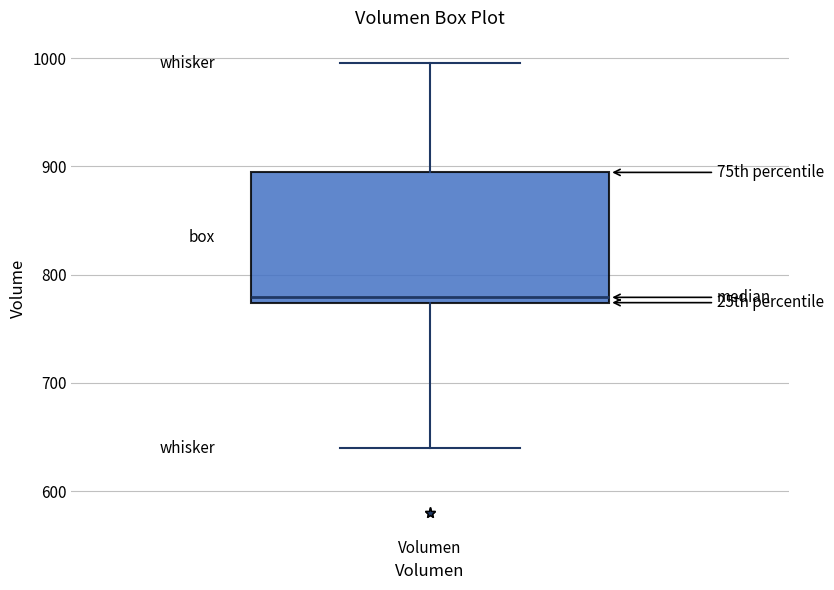

Where is the upper edge of the box for Volumen on the y-axis? The values are not printed on the chart, so give them approximately, as read against the axis.

890